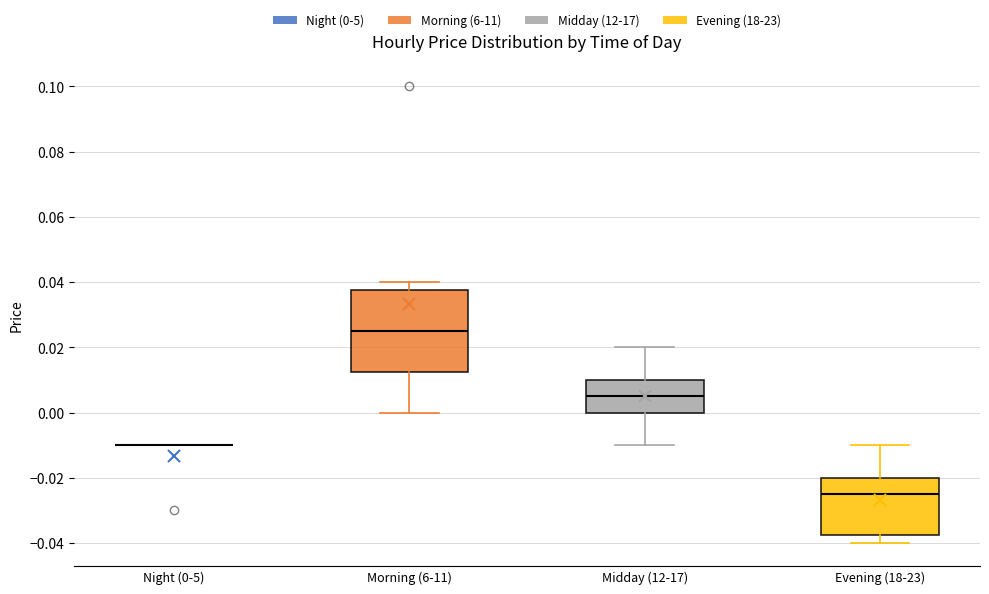

Reading left to right, transcribe this box plot: for each box, give where its median line is, the range the box spans, and where its two whiskers end, as read against the y-axis. The values are not printed on the chart, so give them approximately, as read against the axis.

Night (0-5): box collapsed to a line at -0.010, whiskers -0.010 to -0.010
Morning (6-11): median 0.026, box 0.012 to 0.038, whiskers 0.000 to 0.040
Midday (12-17): median 0.006, box 0.000 to 0.010, whiskers -0.010 to 0.020
Evening (18-23): median -0.024, box -0.038 to -0.020, whiskers -0.040 to -0.010